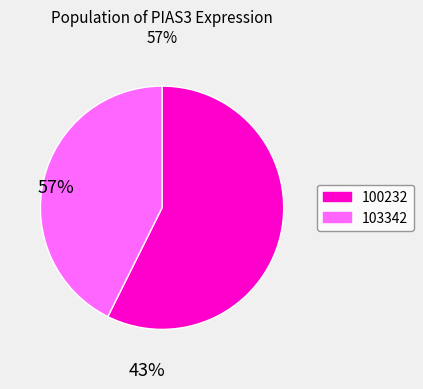

Does any single category account for the majority?

Yes